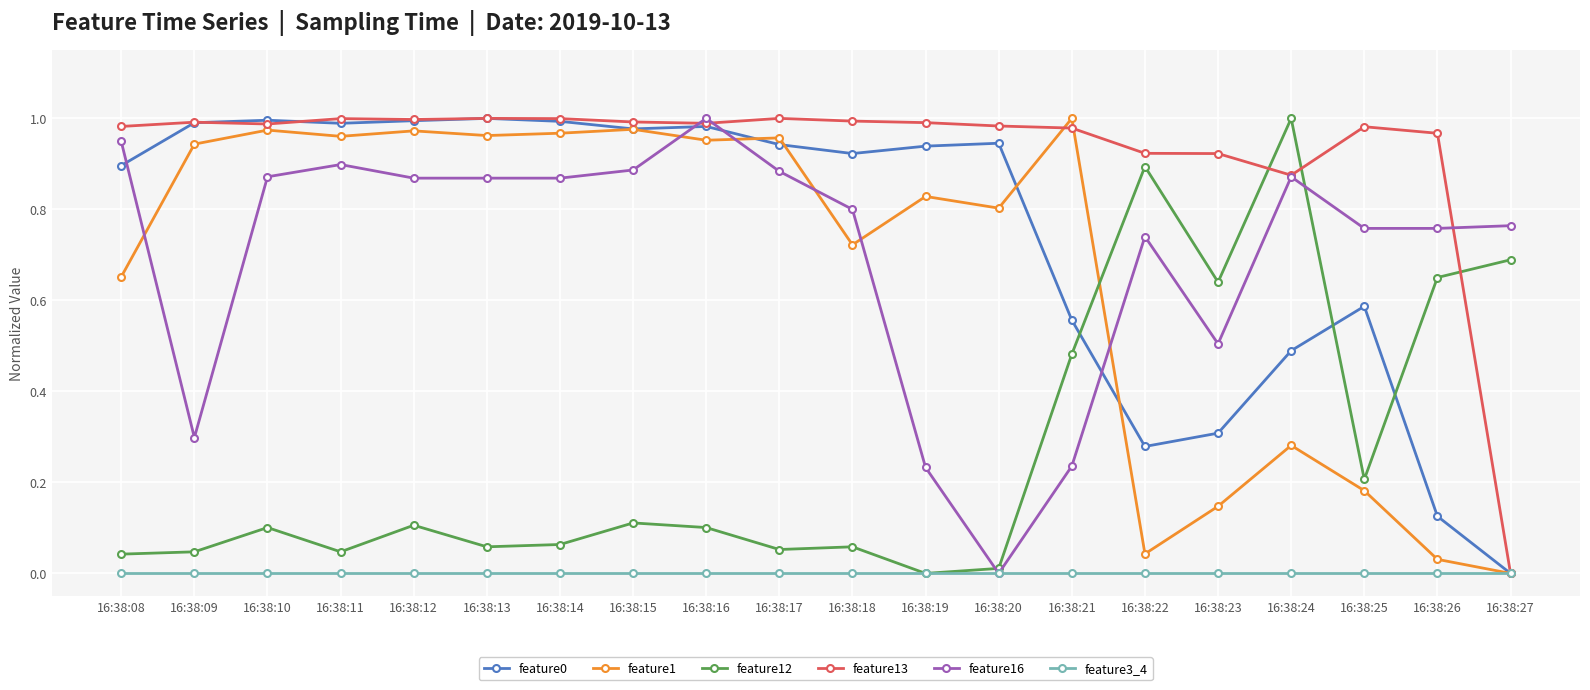

Which category has the highest value in the feature12 series?

16:38:24